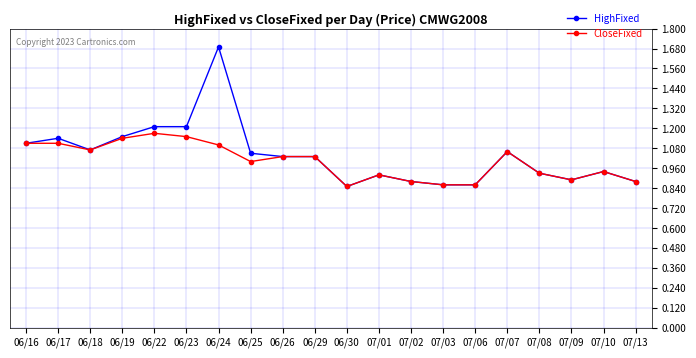

At which category does HighFixed reach its first local valley?

06/18